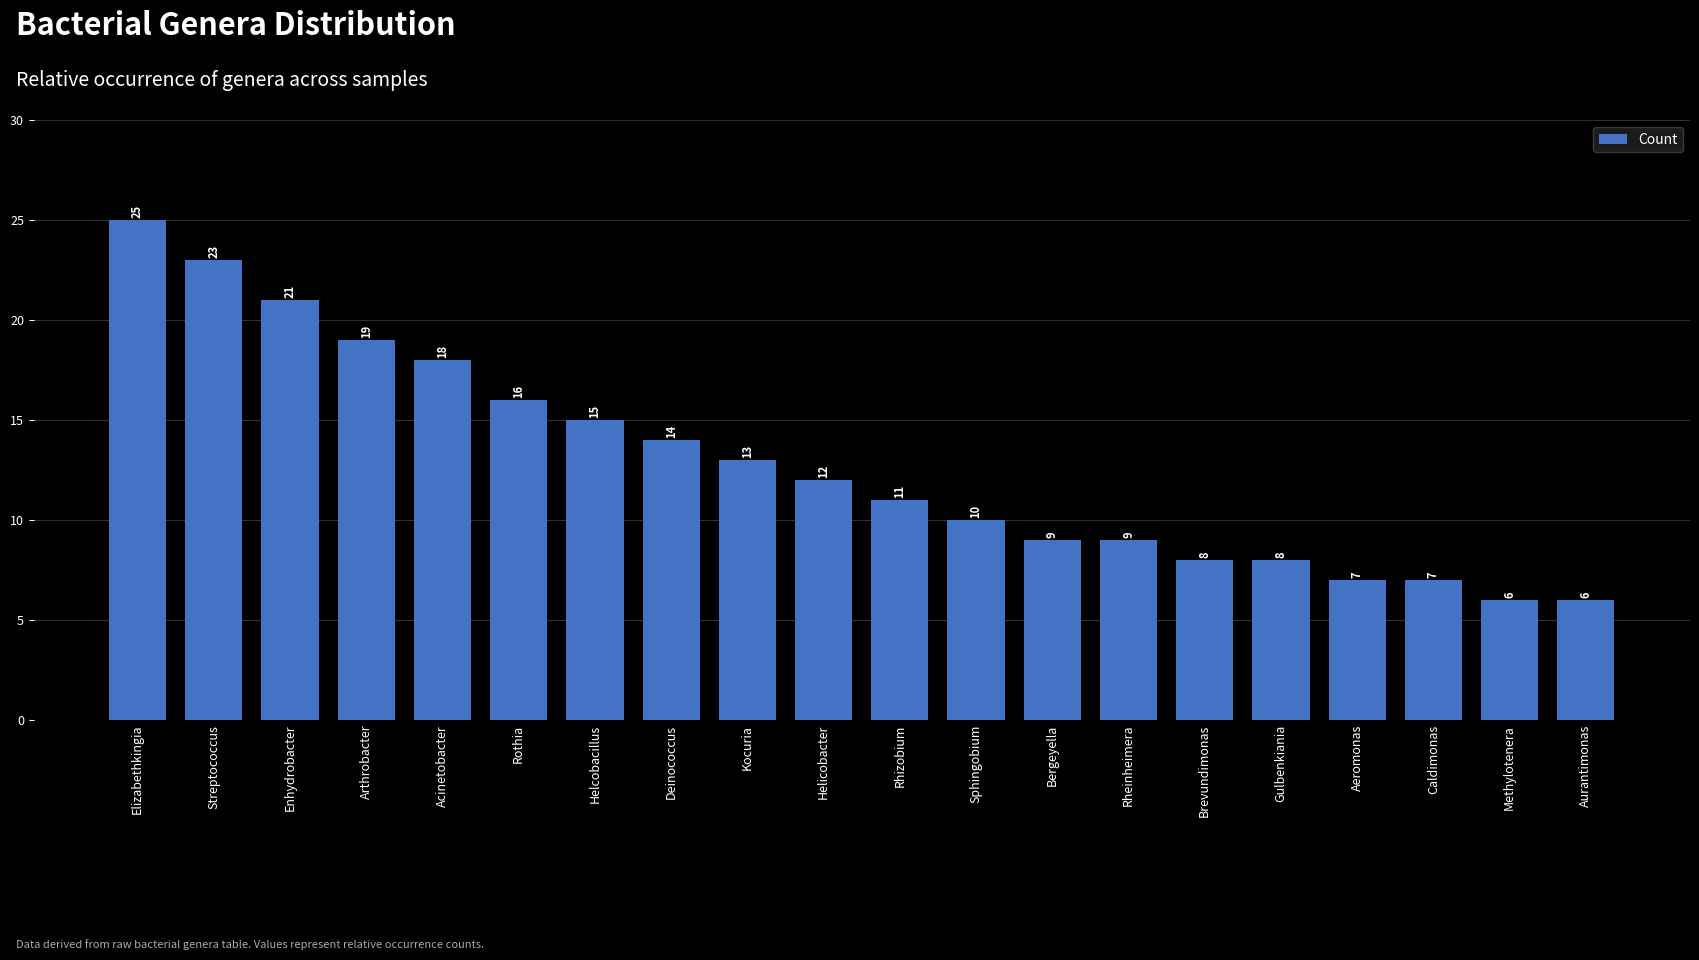

Read the value at Bergeyella, to the nearest 5.

10